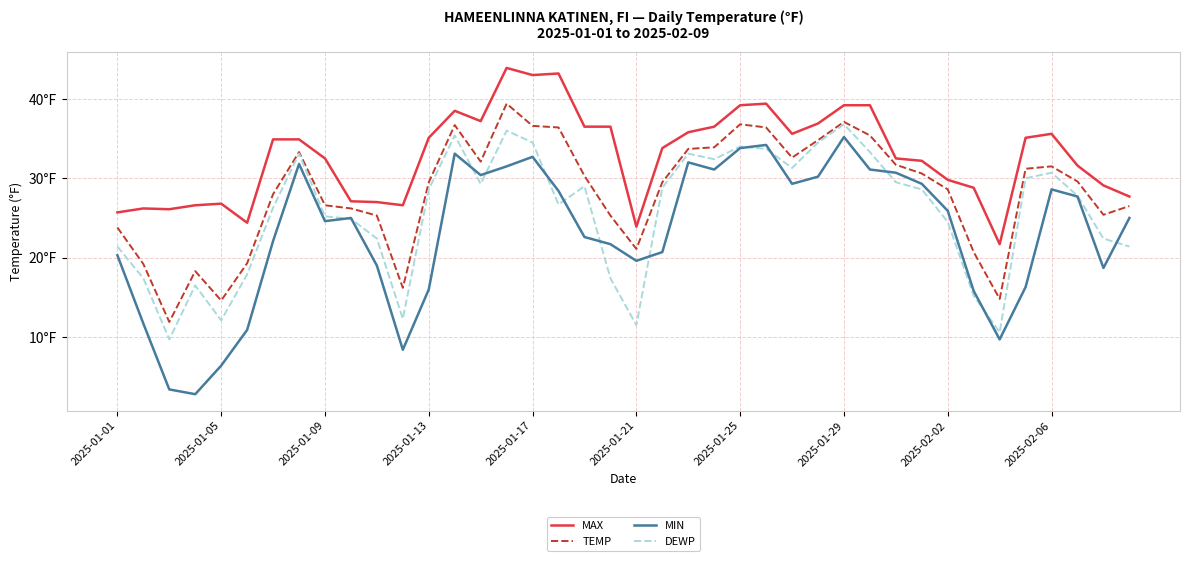

Does the chart display data point markers on the line(s)?

No